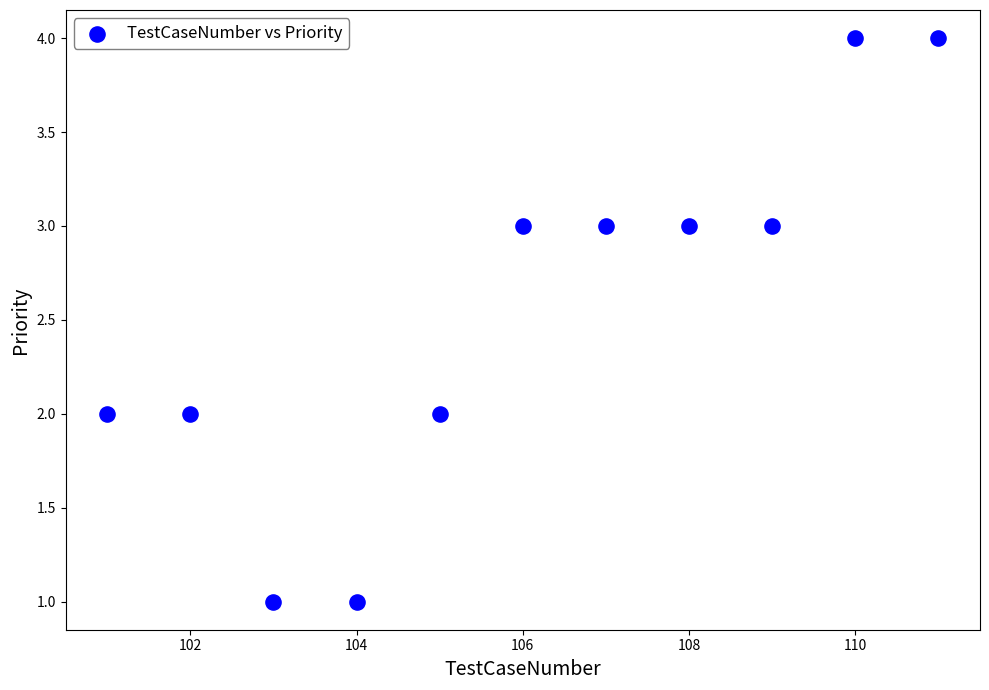

What is the range of Y values (max minus min)?

3